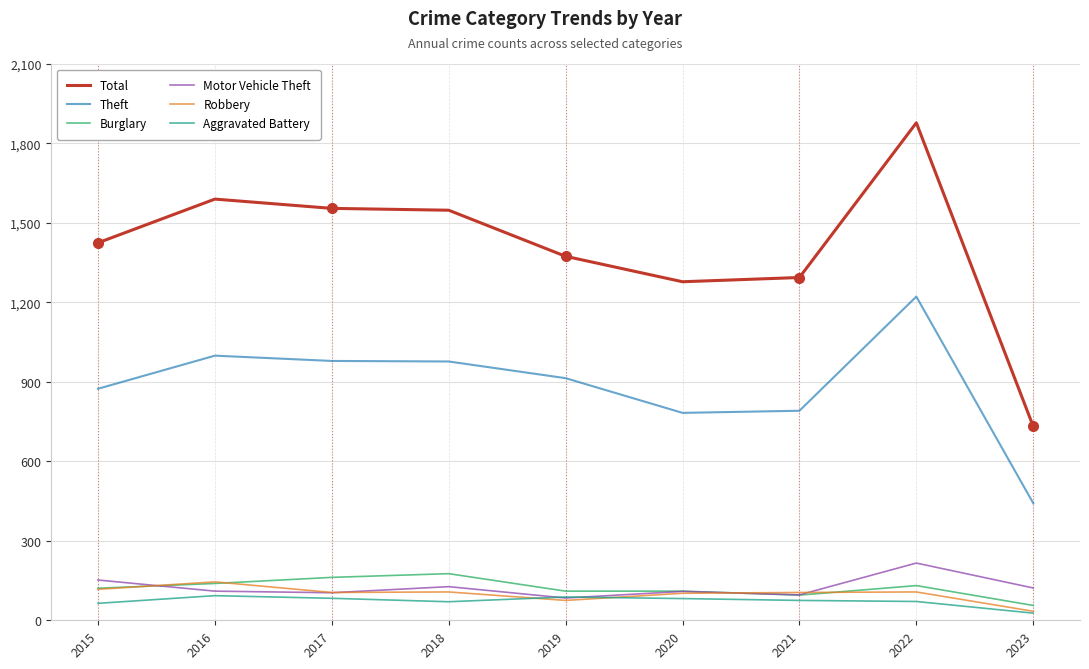

The value of Total at 2017 is 1555. True or false?

True